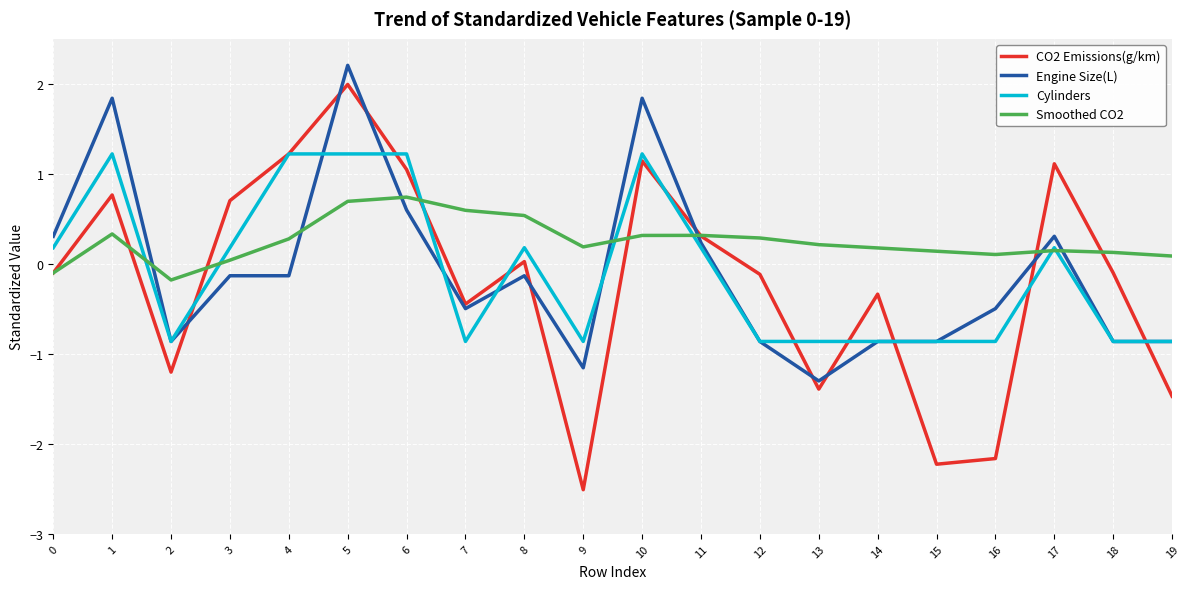

True or false: Cylinders has a value of -1.4 at 12.

False